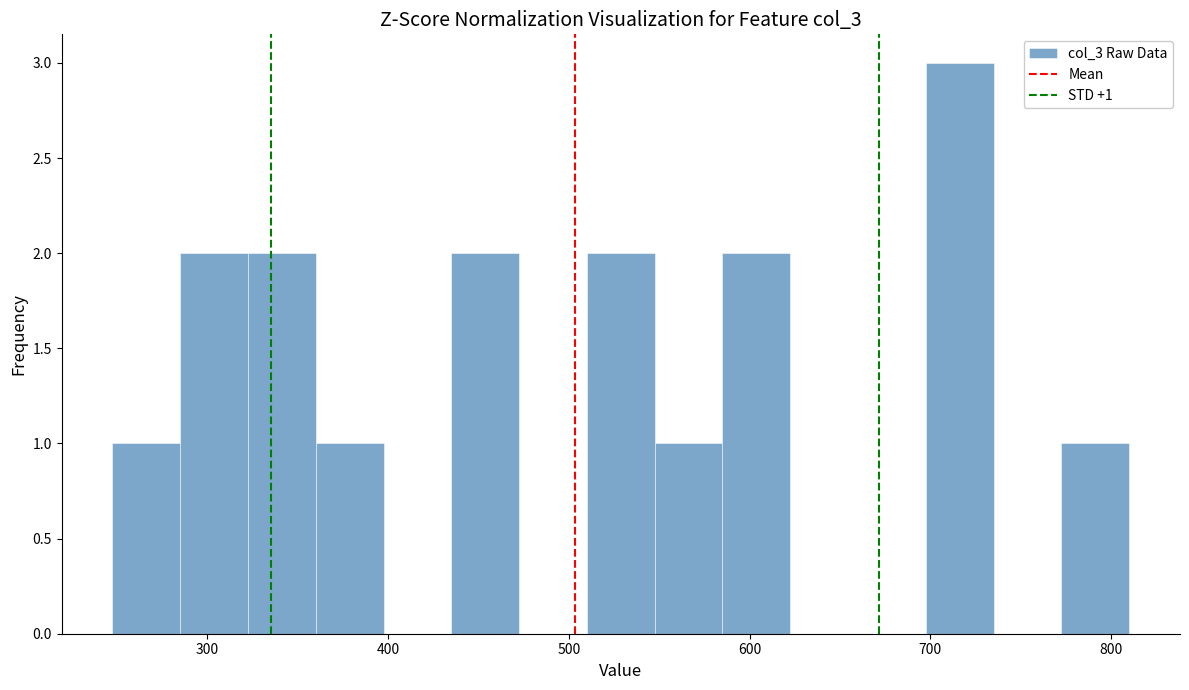

Read against the x-axis, roughly where is the centre of the tallest bar?

720